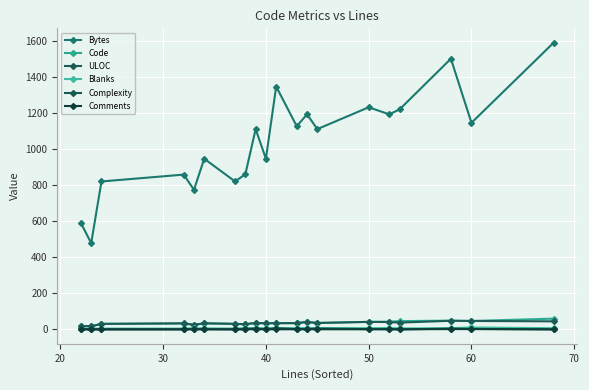

How many values in the Code series are below 35?

9